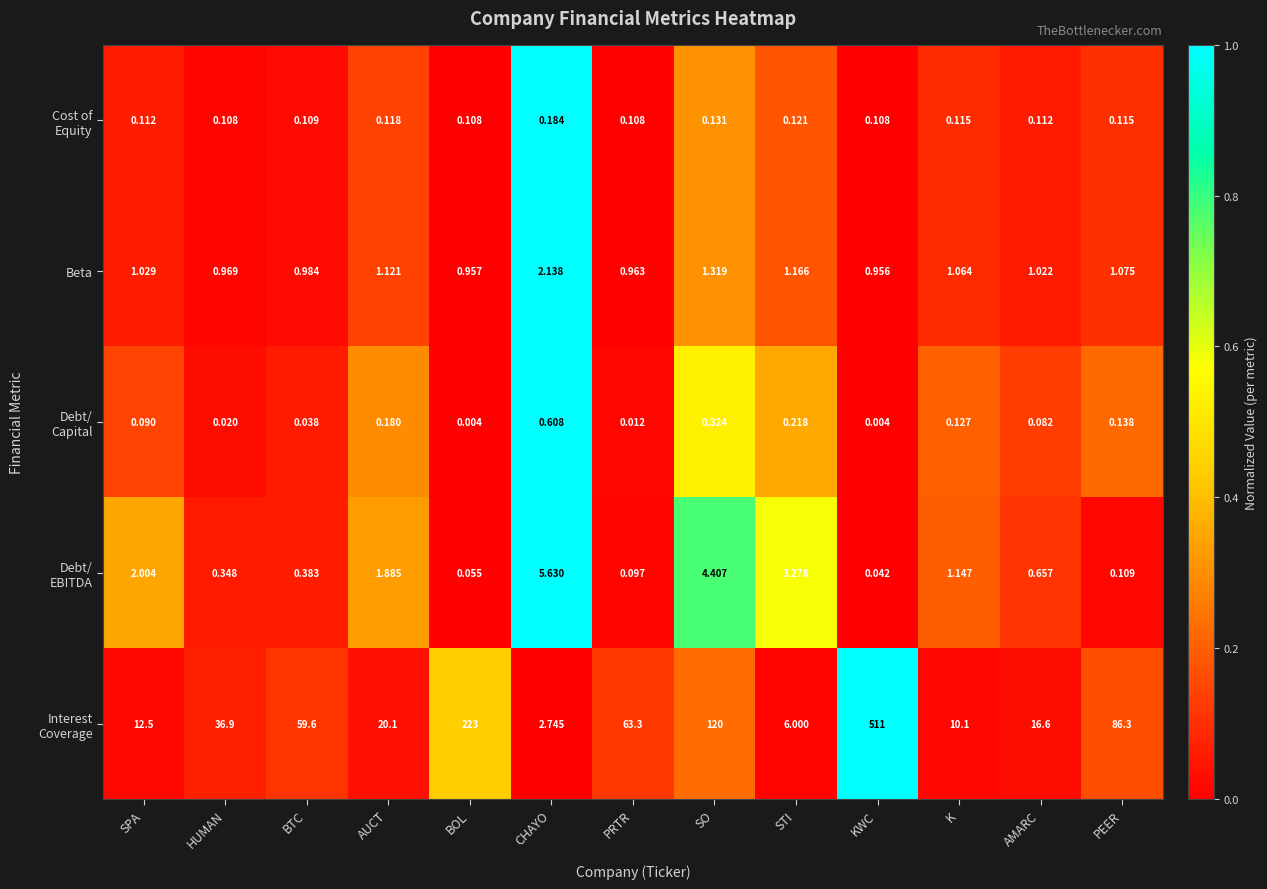

At which category is the sum across all series the highest?

KWC